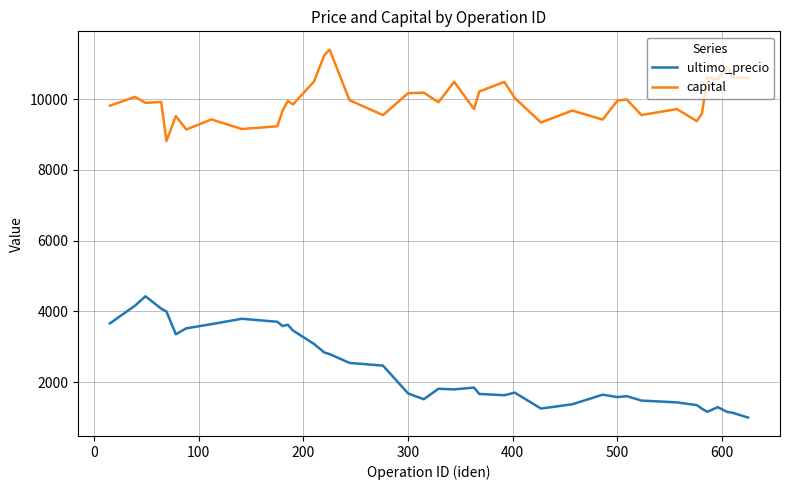

True or false: capital and ultimo_precio cross at least once.

False